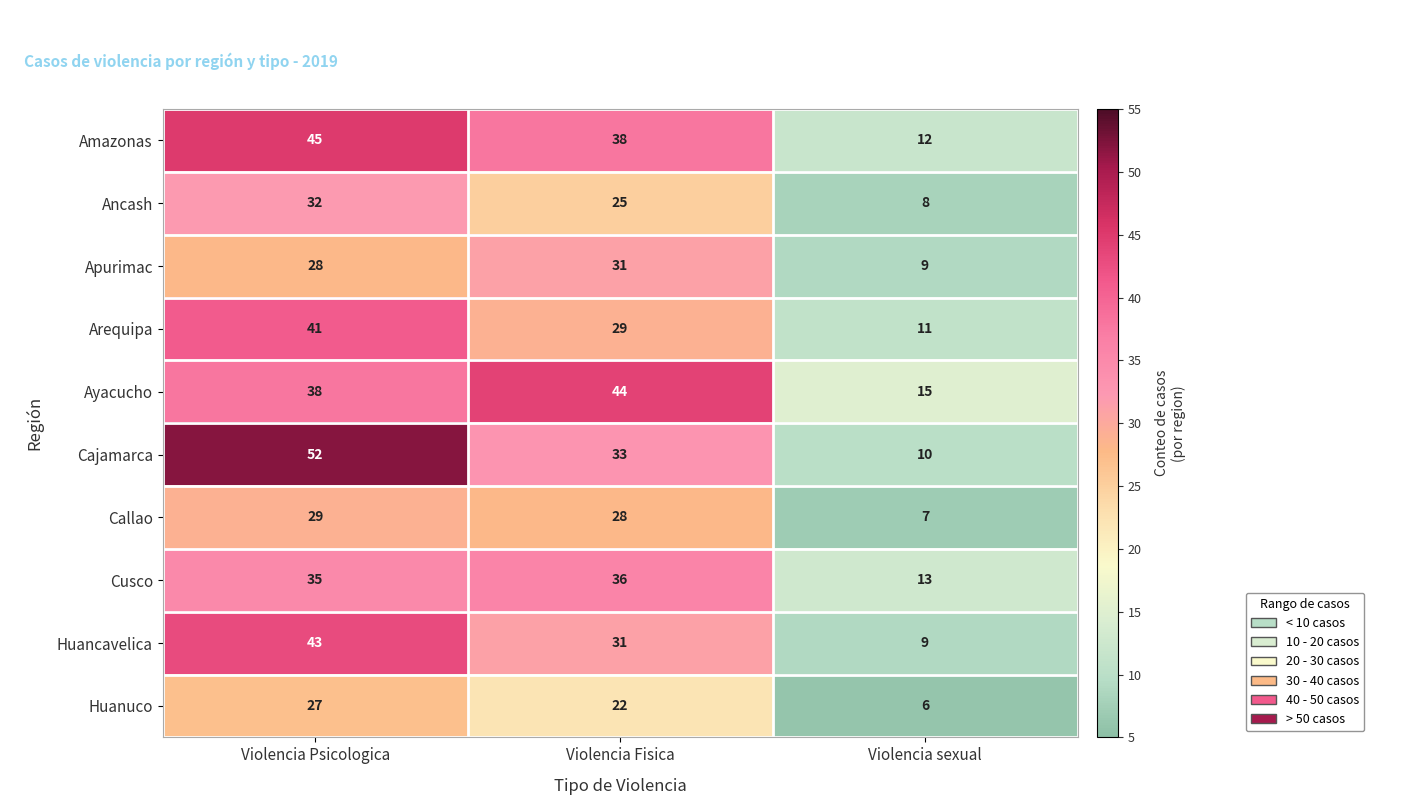

Reading right to left, extract all data points from this chart.

Amazonas: Violencia sexual=12	Violencia Fisica=38	Violencia Psicologica=45
Ancash: Violencia sexual=8	Violencia Fisica=25	Violencia Psicologica=32
Apurimac: Violencia sexual=9	Violencia Fisica=31	Violencia Psicologica=28
Arequipa: Violencia sexual=11	Violencia Fisica=29	Violencia Psicologica=41
Ayacucho: Violencia sexual=15	Violencia Fisica=44	Violencia Psicologica=38
Cajamarca: Violencia sexual=10	Violencia Fisica=33	Violencia Psicologica=52
Callao: Violencia sexual=7	Violencia Fisica=28	Violencia Psicologica=29
Cusco: Violencia sexual=13	Violencia Fisica=36	Violencia Psicologica=35
Huancavelica: Violencia sexual=9	Violencia Fisica=31	Violencia Psicologica=43
Huanuco: Violencia sexual=6	Violencia Fisica=22	Violencia Psicologica=27